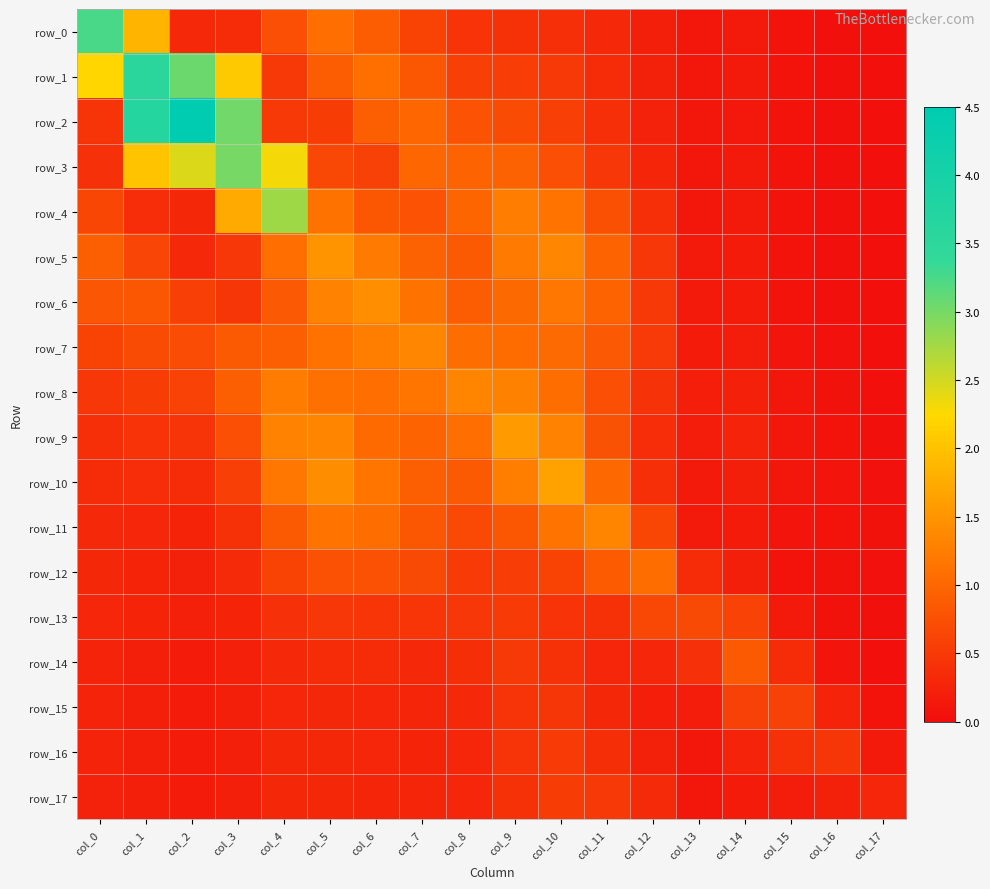

At which label is row_4 closest to 1?

col_8